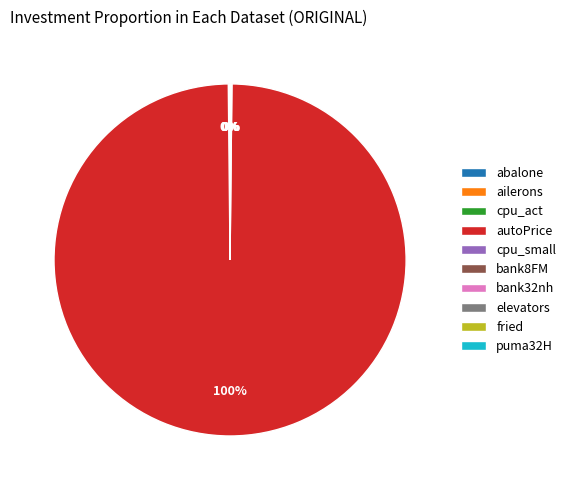

What is the largest slice in the pie chart?

autoPrice